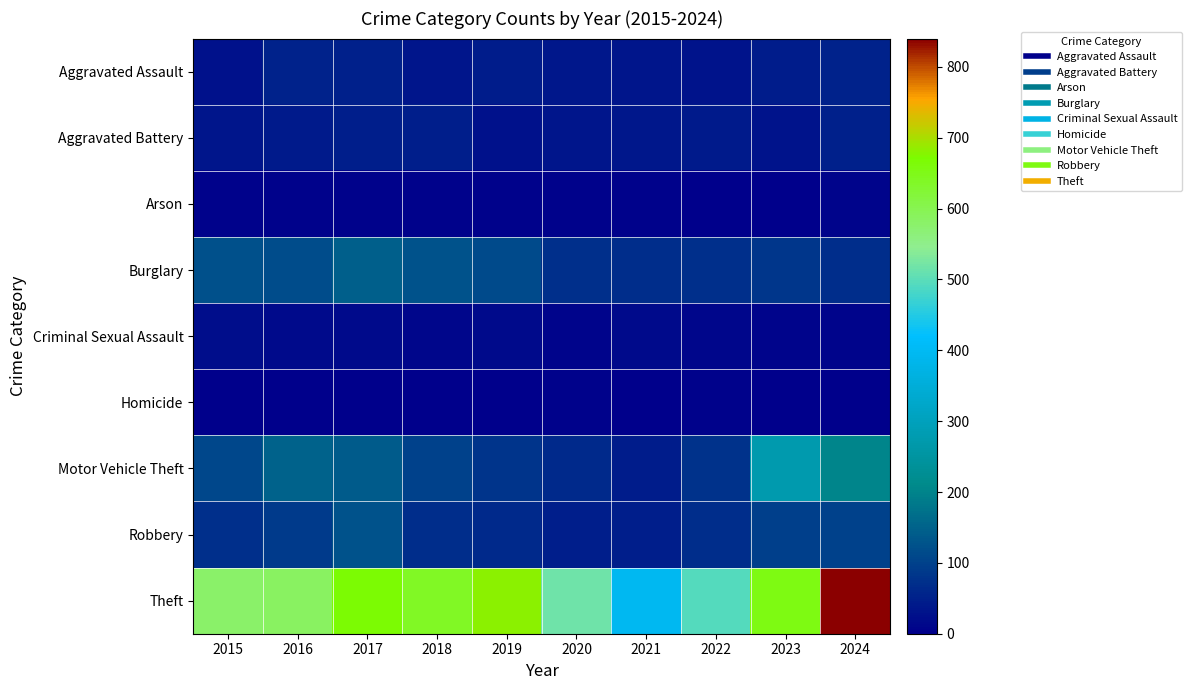

What is the spread (max minus min) of values at 2023?

655